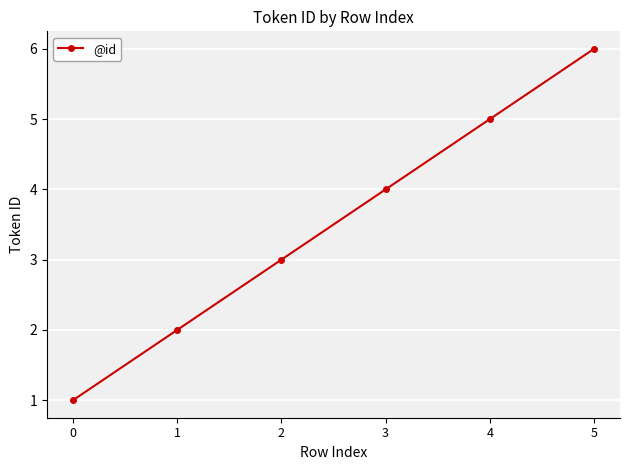

Which has a higher value, 4 or 2?

4